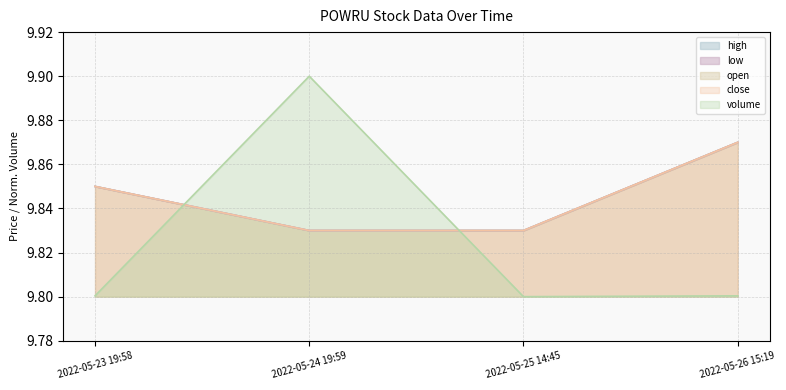

What is the average value of the low series?

9.8